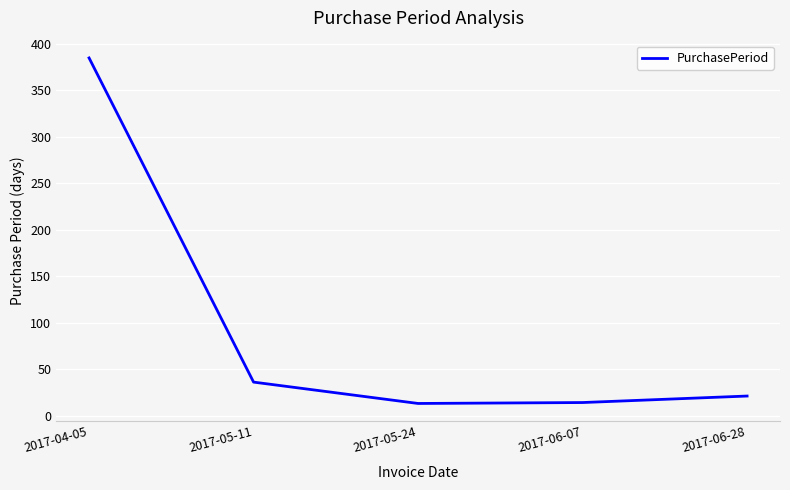

Does the chart have visible grid lines?

Yes